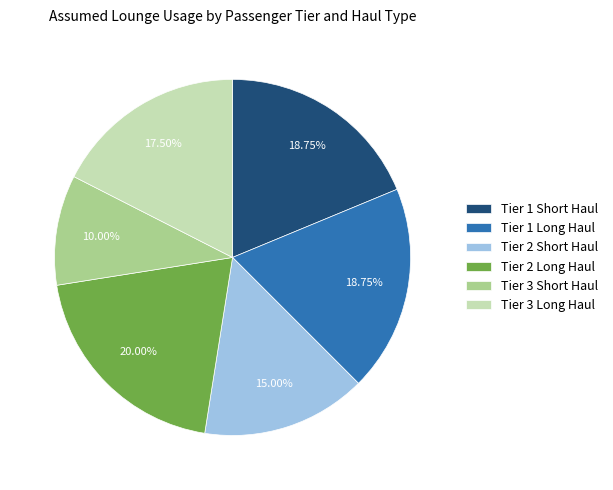

Which slice is the smallest?

Tier 3 Short Haul